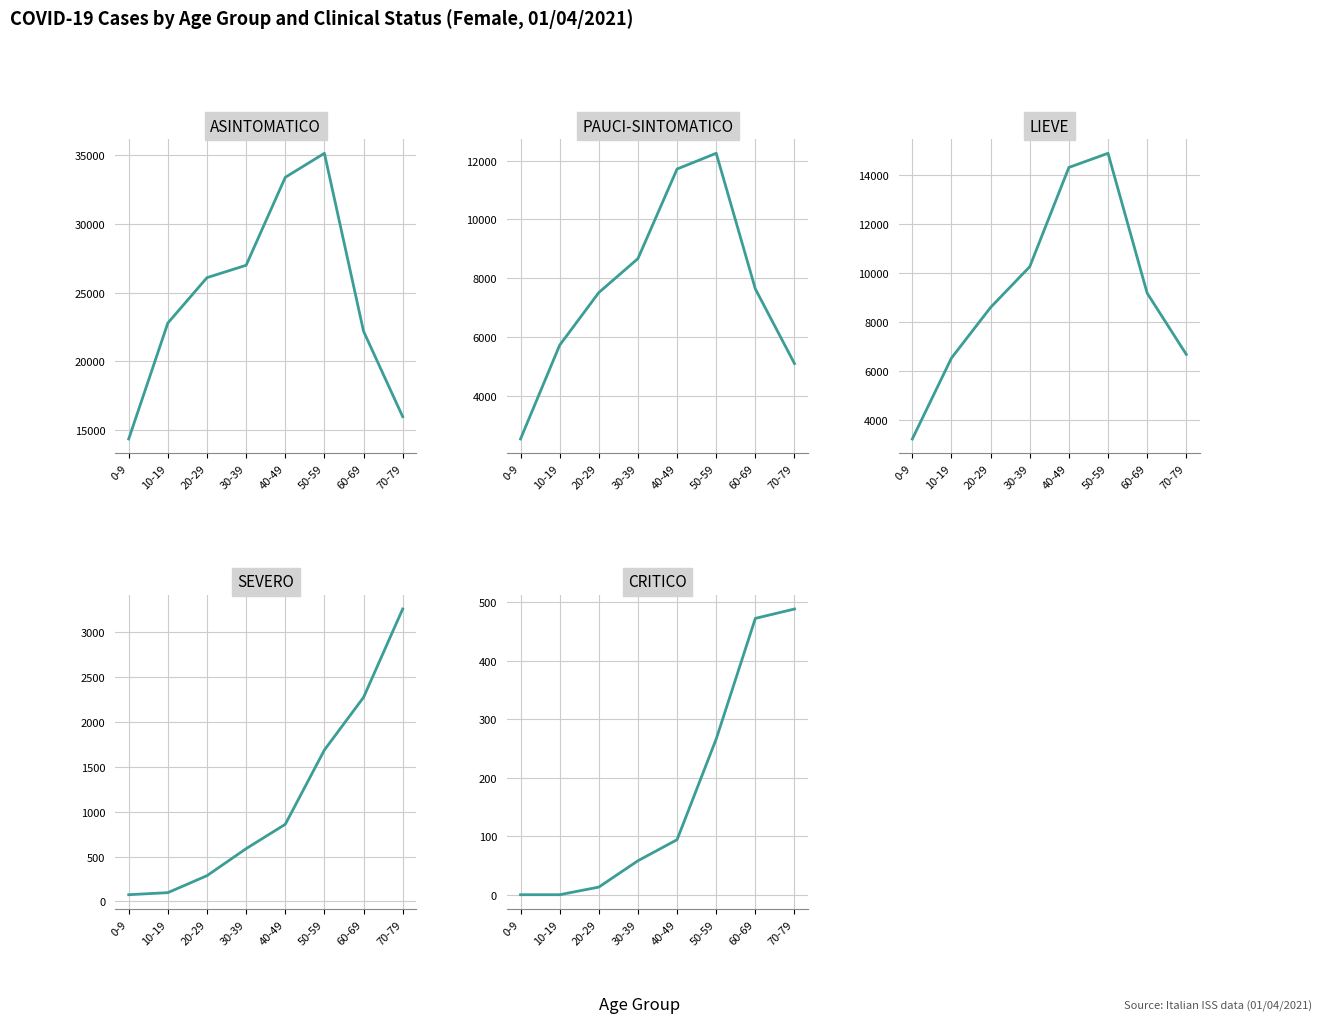

What is the difference between the CRITICO values at 0-9 and 20-29?

13